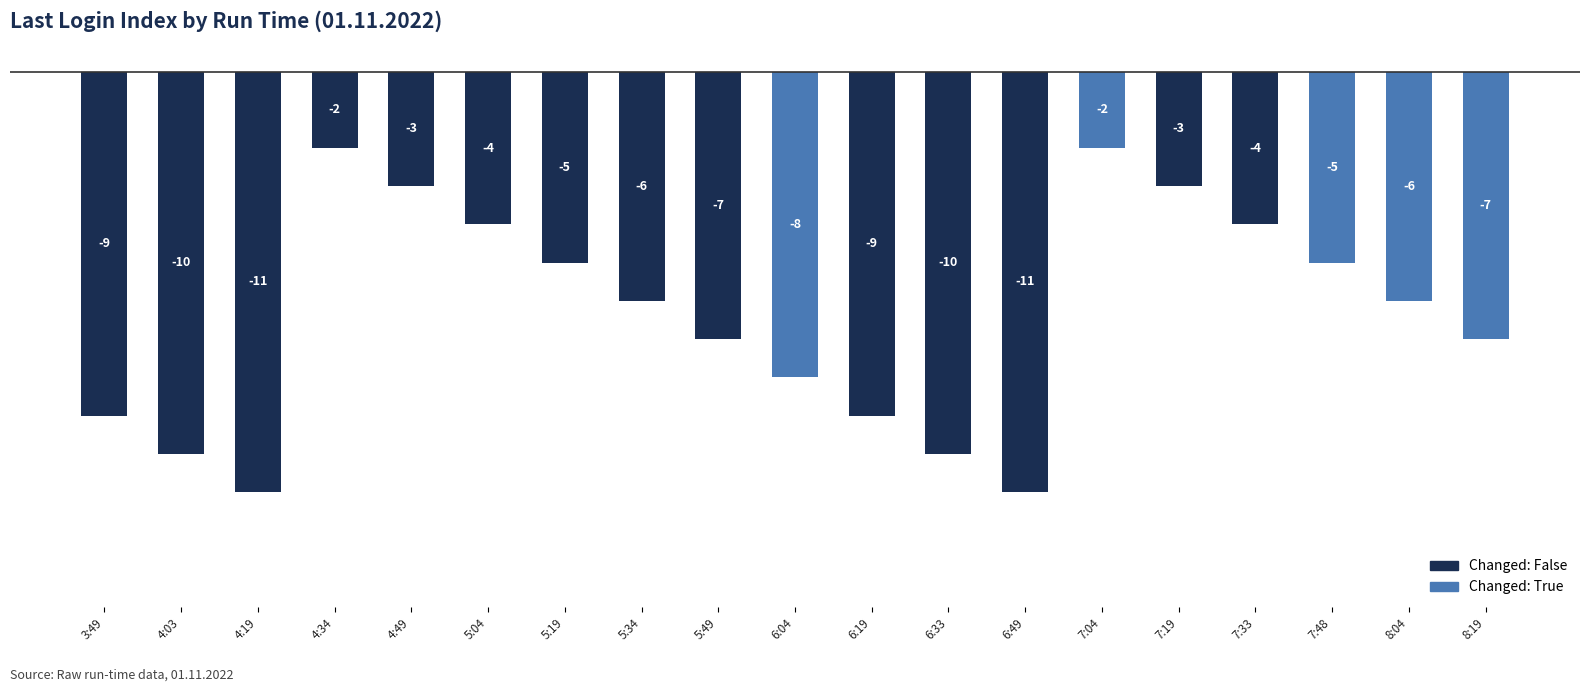

Reading left to right, transcribe all the data shown in this chart.

-9	-10	-11	-2	-3	-4	-5	-6	-7	-8	-9	-10	-11	-2	-3	-4	-5	-6	-7